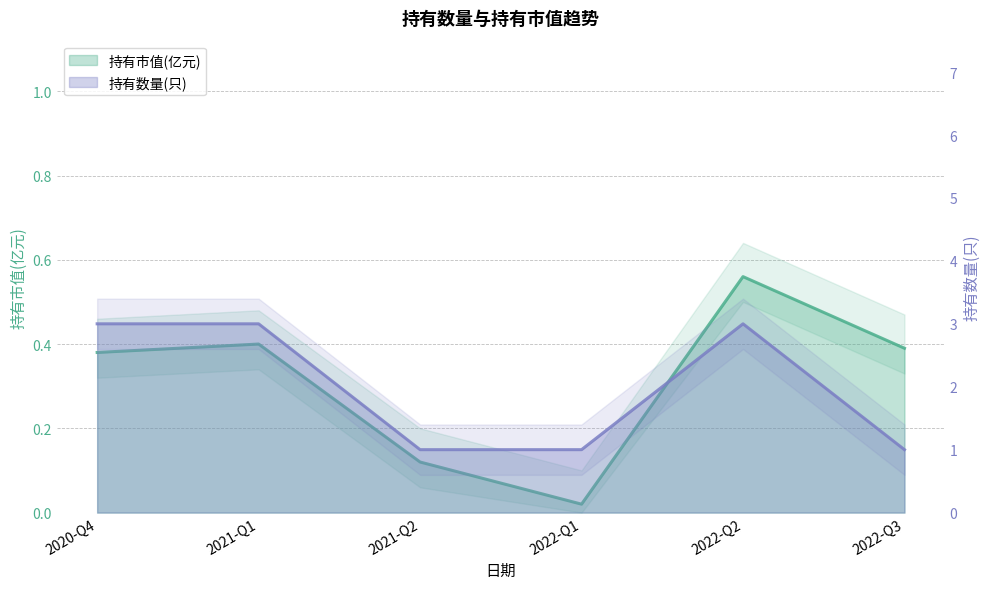

At which label does 持有市值(亿元) reach its minimum?

2022-Q1